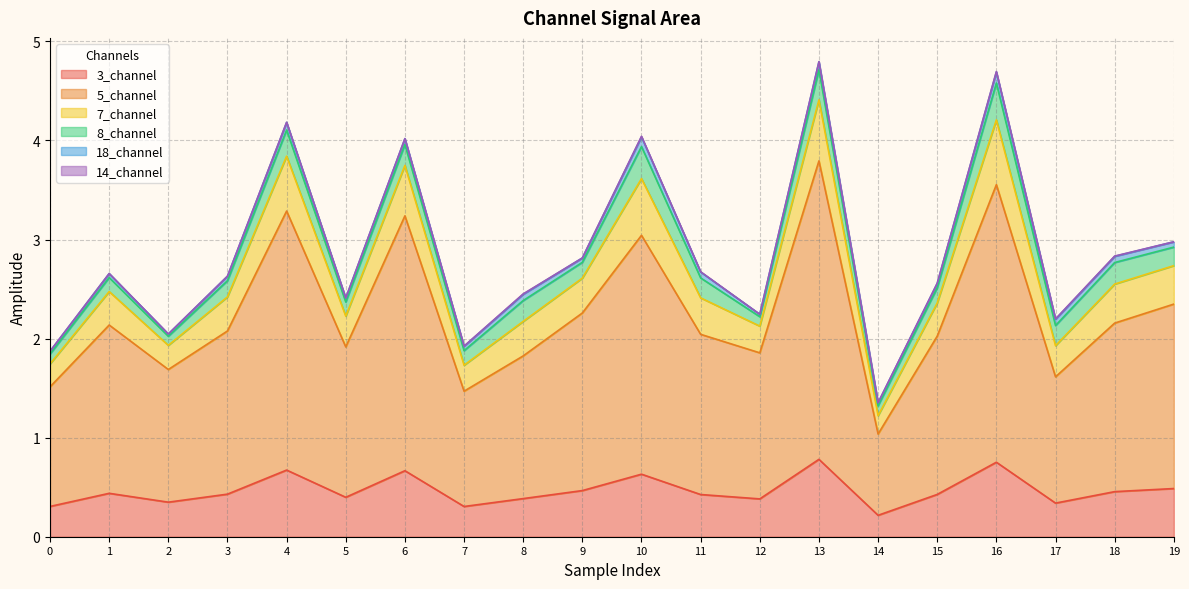

The 5_channel series shows 5.1 at 6. True or false?

False